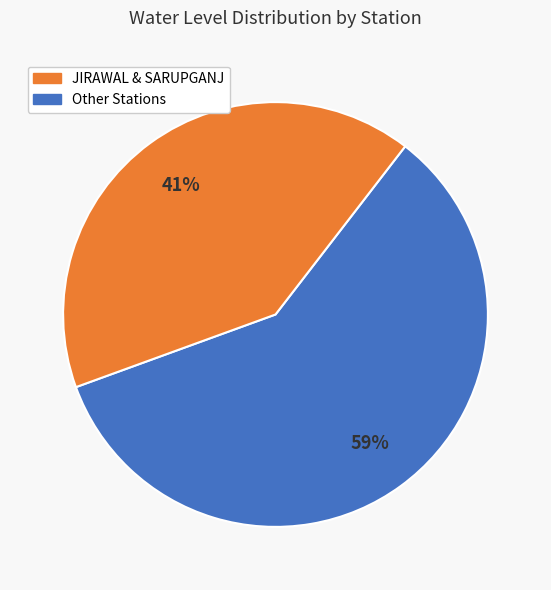

Is there any slice that represents more than half of the pie?

Yes